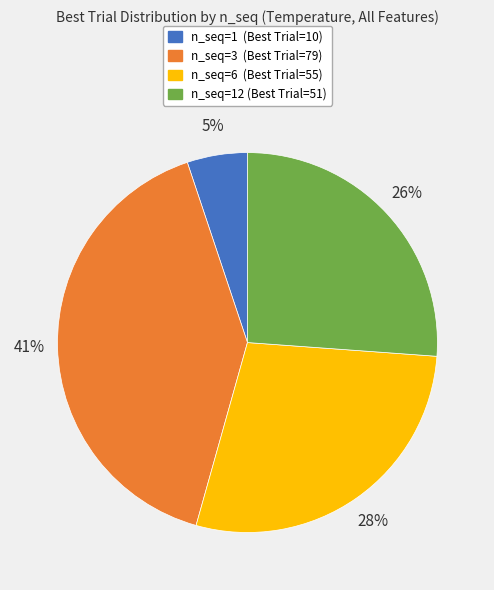

To the nearest percent, what is the average slice percentage?

25%